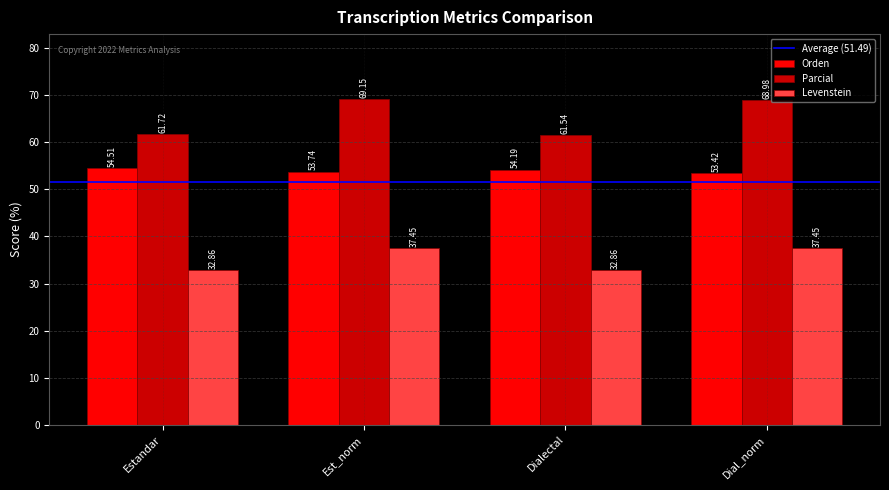

At which category does the chart reach its peak across all series?

Est_norm